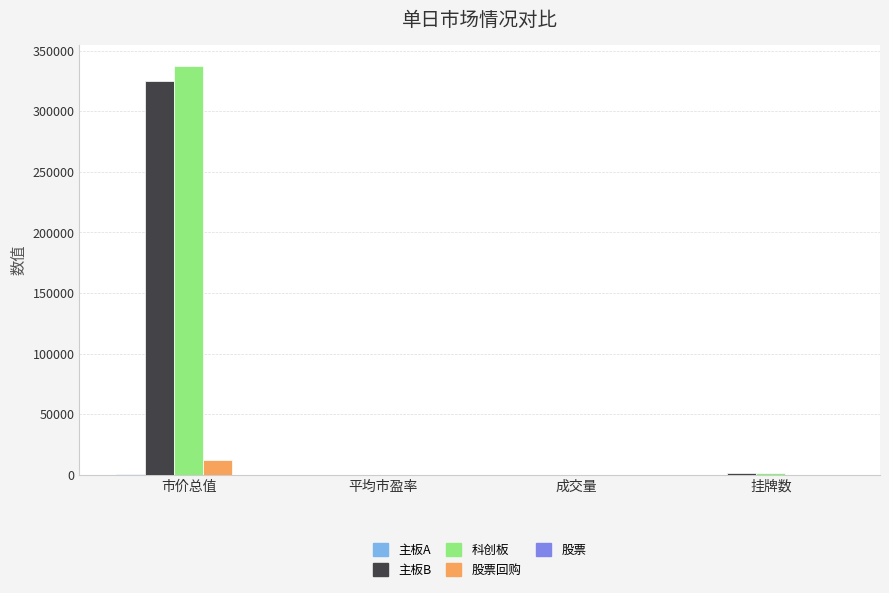

What is the sum of all 主板B values?

326632.1